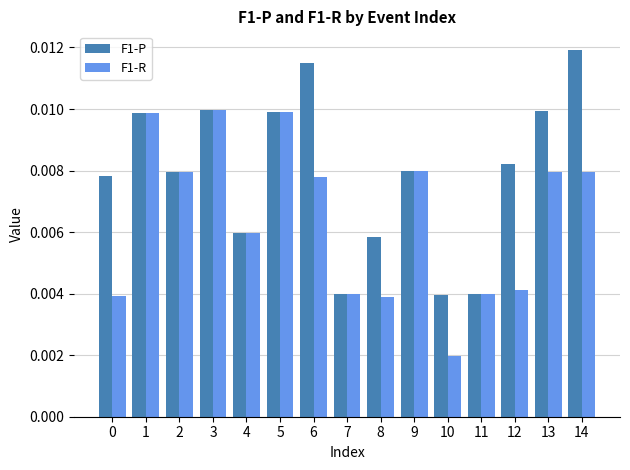

Count the F1-P values in the range 0 to 1.

15